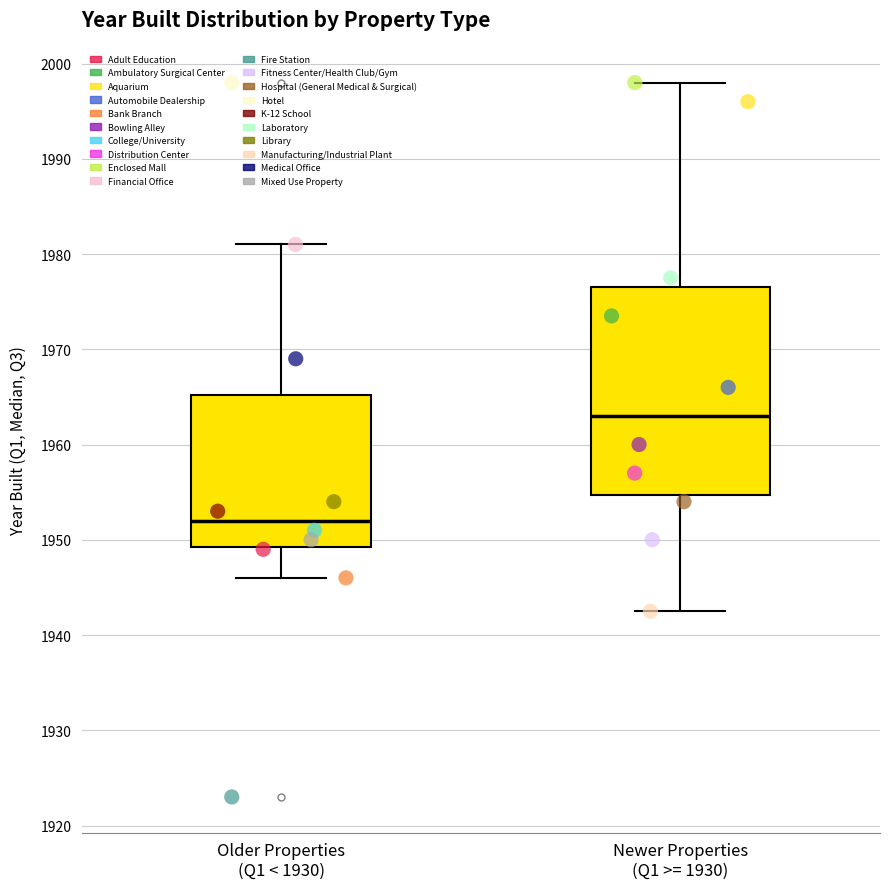

Which box has the highest median line?

Newer Properties (Q1 >= 1930)